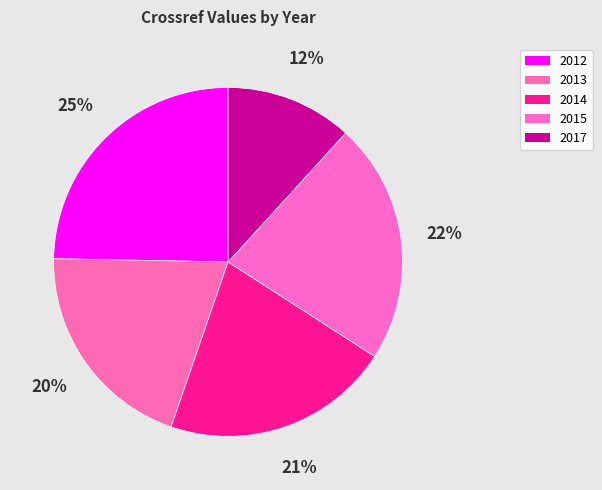

How many segments does this pie chart have?

5